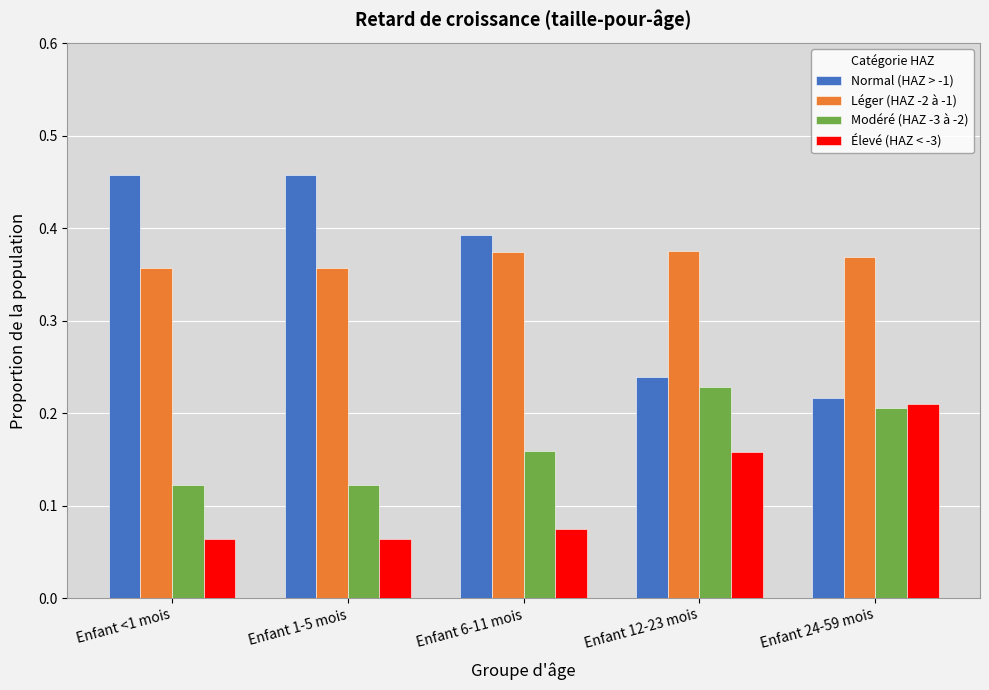

Which category has the highest value in the Élevé (HAZ < -3) series?

Enfant 24-59 mois